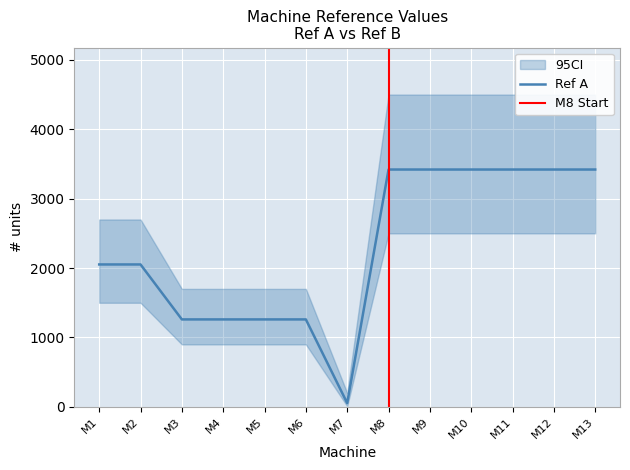

How many values exceed 2052?

6